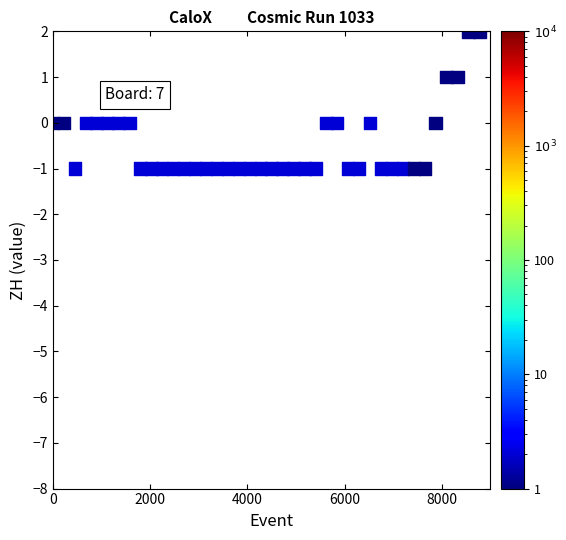

What is the range of Y values (max minus min)?

3